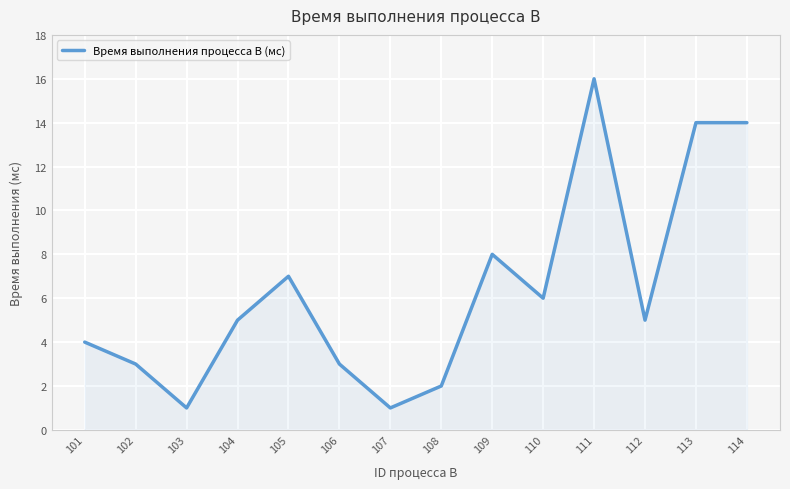

What is the ratio of the value at 109 to the value at 110?

1.3